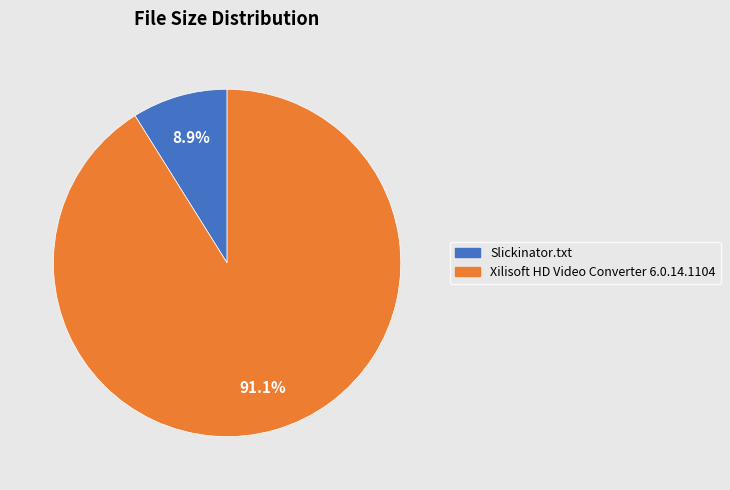

How many slices are in this pie chart?

2